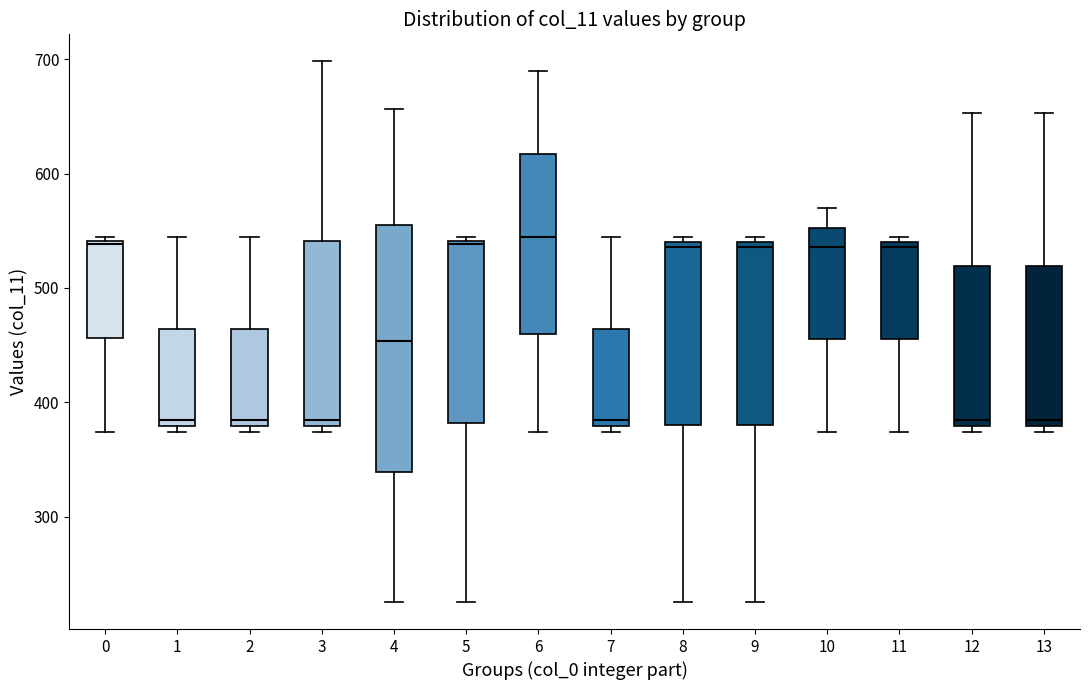

Reading left to right, transcribe this box plot: for each box, give where its median line is, the range the box spans, and where its two whiskers end, as read against the y-axis. The values are not printed on the chart, so give them approximately, as read against the axis.

0: median 540, box 460 to 540, whiskers 370 to 540
1: median 380 (just above the box's lower edge), box 380 to 460, whiskers 370 to 540
2: median 380 (just above the box's lower edge), box 380 to 460, whiskers 370 to 540
3: median 380 (just above the box's lower edge), box 380 to 540, whiskers 370 to 700
4: median 450, box 340 to 560, whiskers 230 to 660
5: median 540, box 380 to 540, whiskers 230 to 540
6: median 540, box 460 to 620, whiskers 370 to 690
7: median 380 (just above the box's lower edge), box 380 to 460, whiskers 370 to 540
8: median 540 (just below the box's upper edge), box 380 to 540, whiskers 230 to 540 (just above the box's upper edge)
9: median 540 (just below the box's upper edge), box 380 to 540, whiskers 230 to 540 (just above the box's upper edge)
10: median 540, box 460 to 550, whiskers 370 to 570
11: median 540 (just below the box's upper edge), box 460 to 540, whiskers 370 to 540 (just above the box's upper edge)
12: median 380 (just above the box's lower edge), box 380 to 520, whiskers 370 to 650
13: median 380 (just above the box's lower edge), box 380 to 520, whiskers 370 to 650